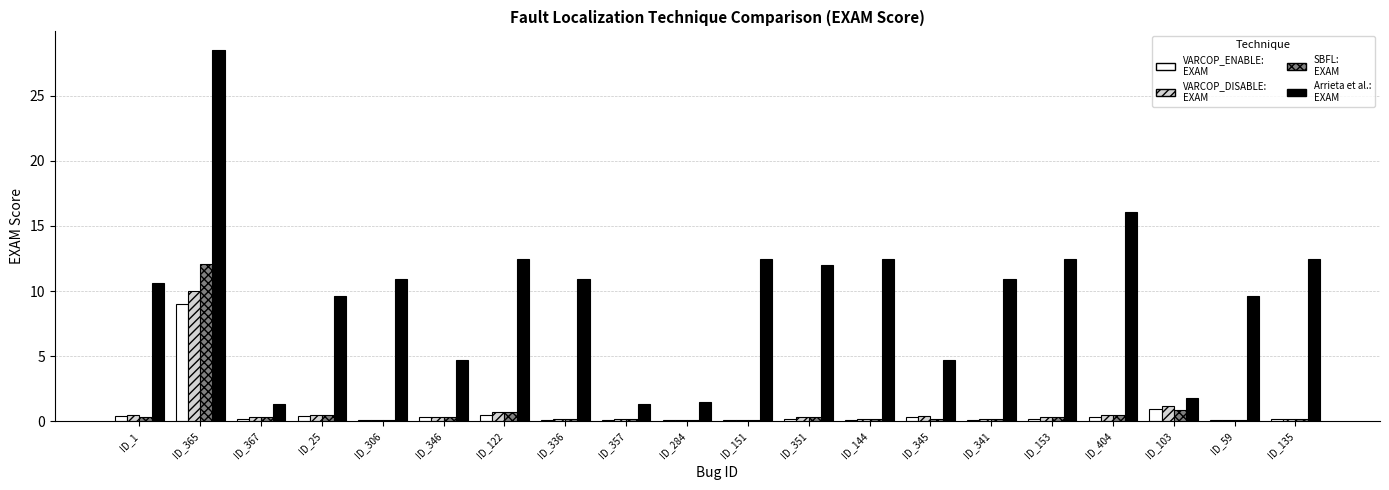

What is the greatest value displayed?

28.5